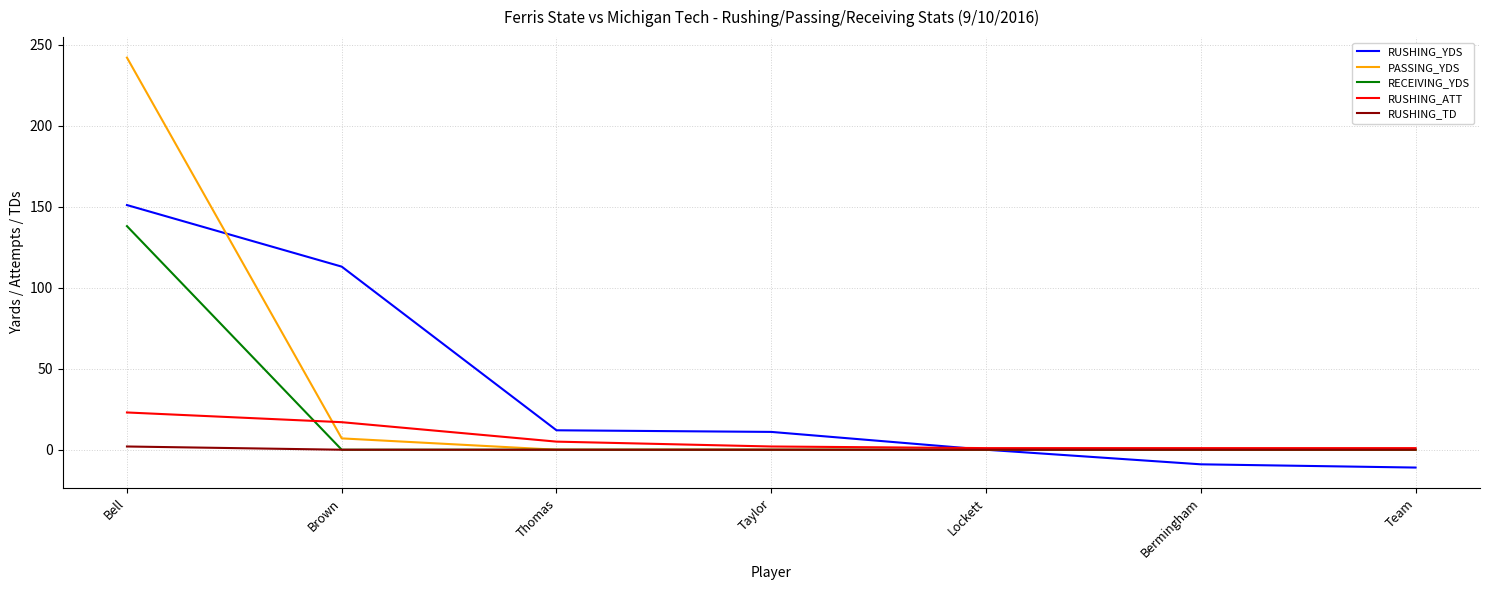

How many RUSHING_TD values are between 0 and 1?

6